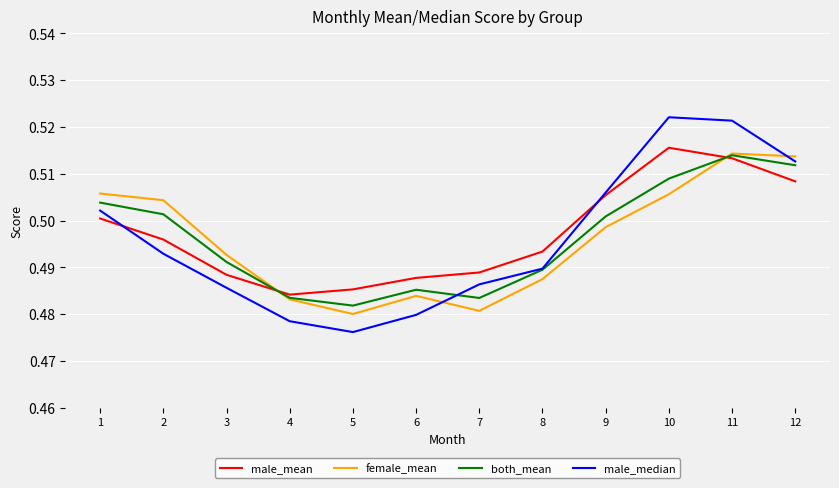

Between 1 and 10, which series saw the biggest shift?

male_median